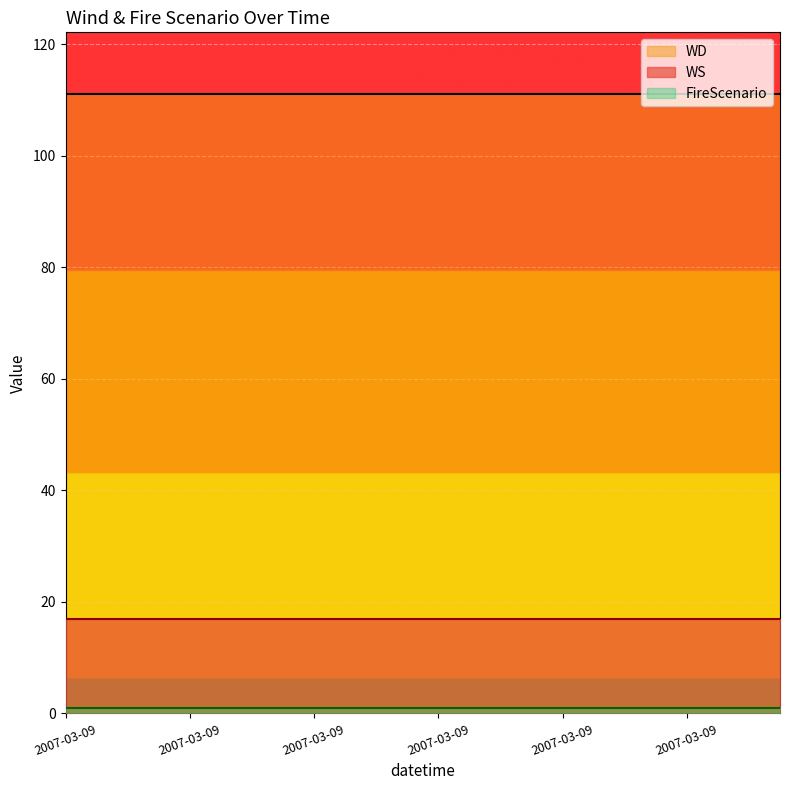

True or false: FireScenario and WD intersect in this chart.

False